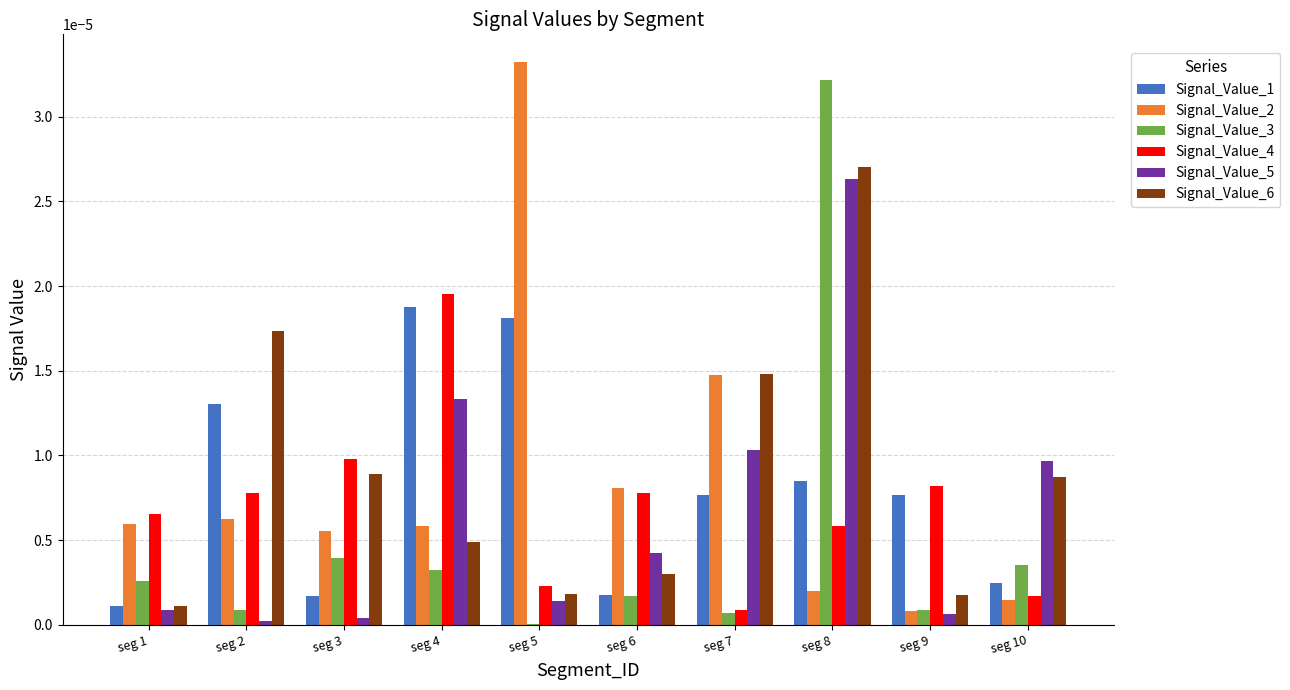

The Signal_Value_2 series shows 0.0 at seg 3. True or false?

True